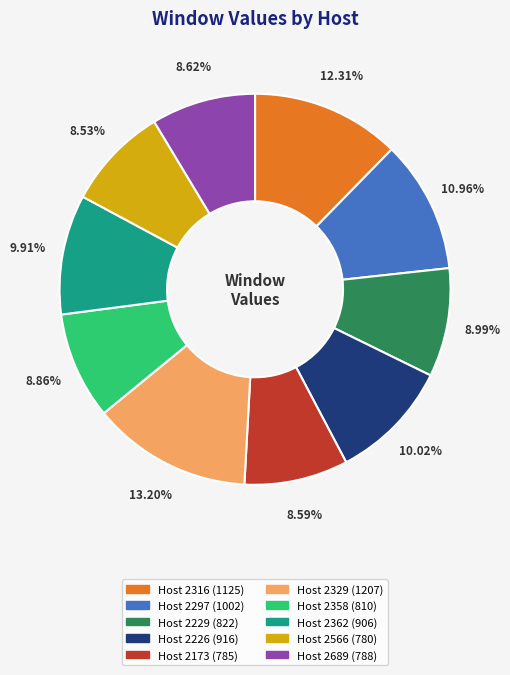

Does any single category account for the majority?

No